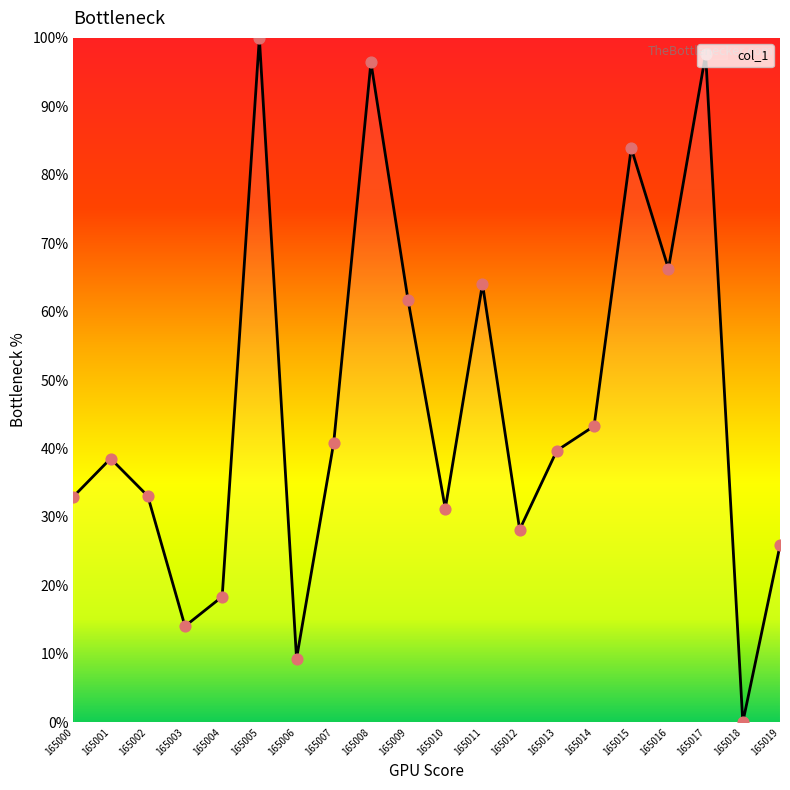

Approximately how many times larger is the value at 165009 compared to 165010?

2.0